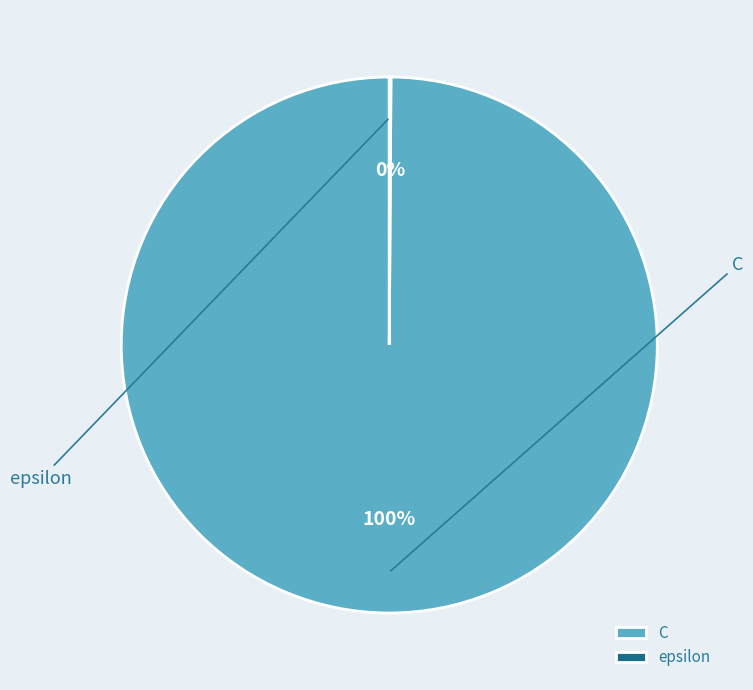

What is the smallest slice in the pie chart?

epsilon